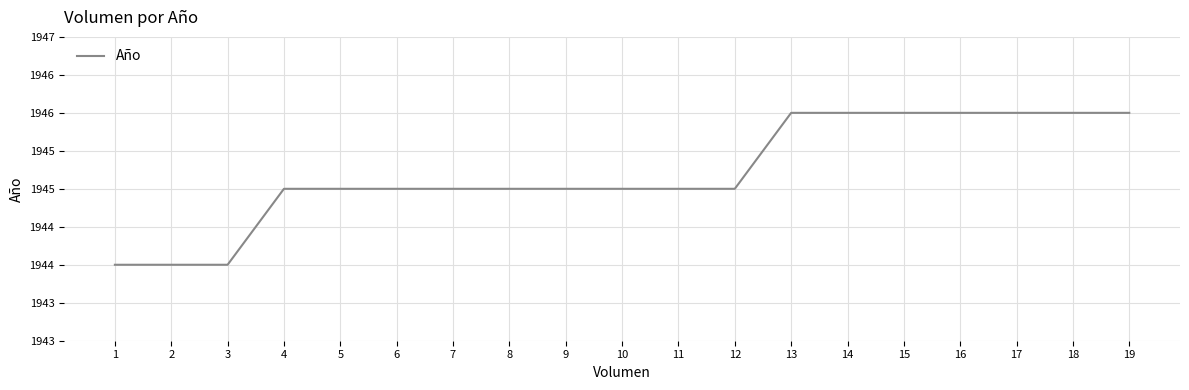

Does the chart display data point markers on the line(s)?

No